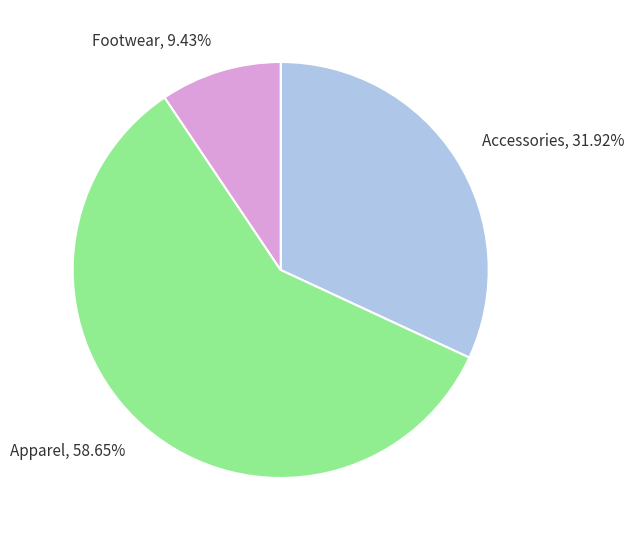

Between Accessories and Footwear, which is larger?

Accessories